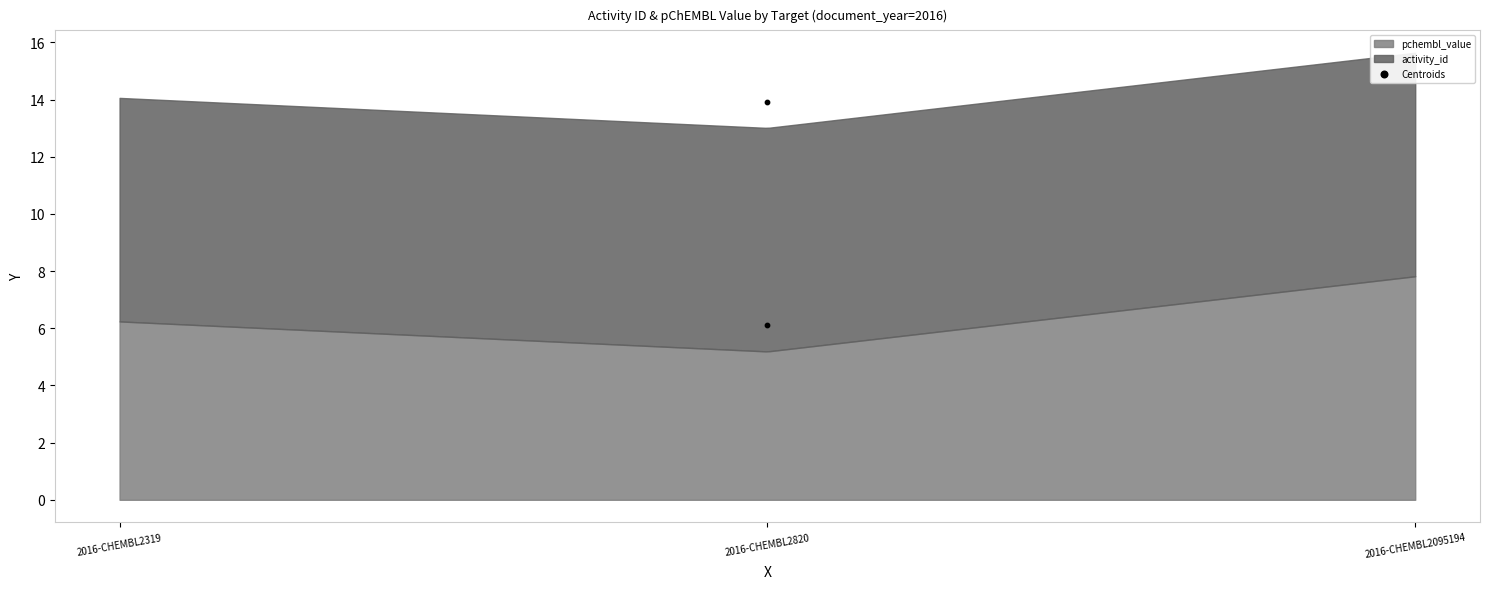

What is the average Y value?

10.0